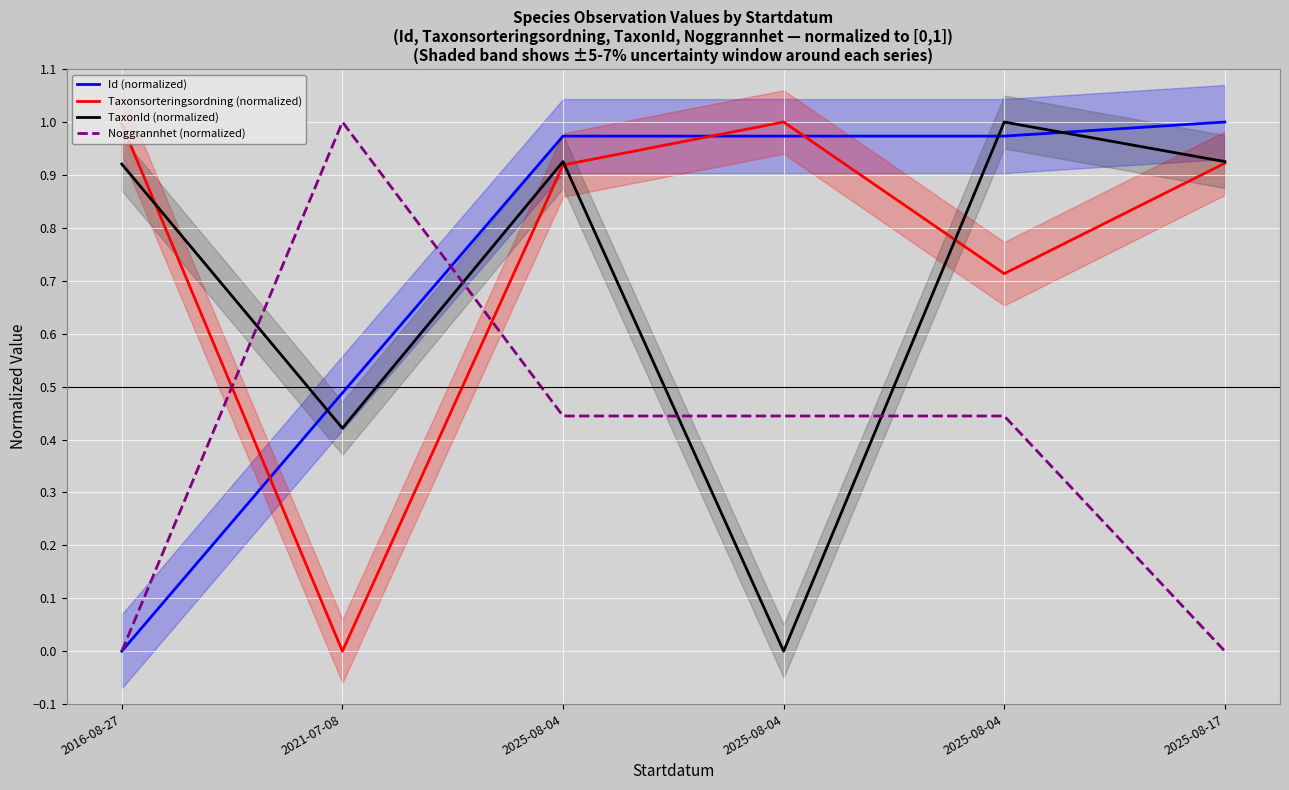

At which category does the chart reach its peak across all series?

2025-08-17